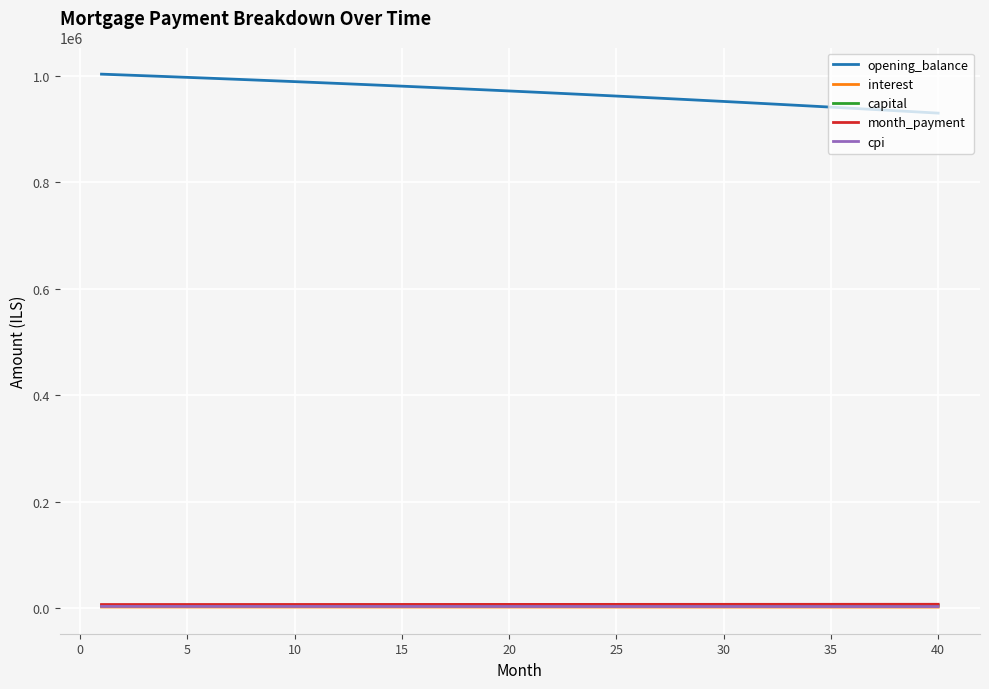

True or false: interest and opening_balance intersect in this chart.

False